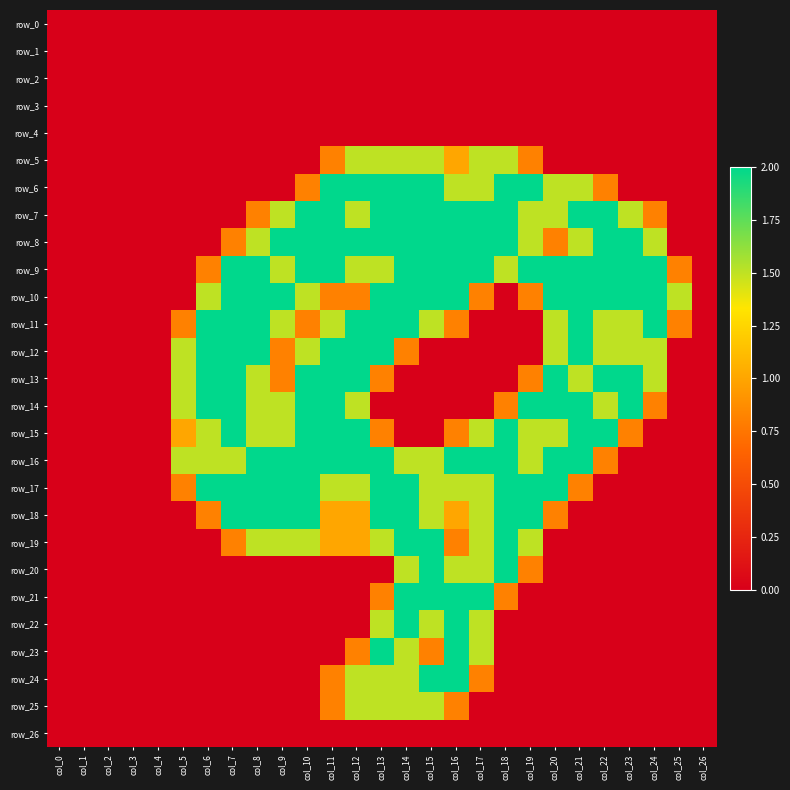

Which label corresponds to the largest value in the chart?

col_11